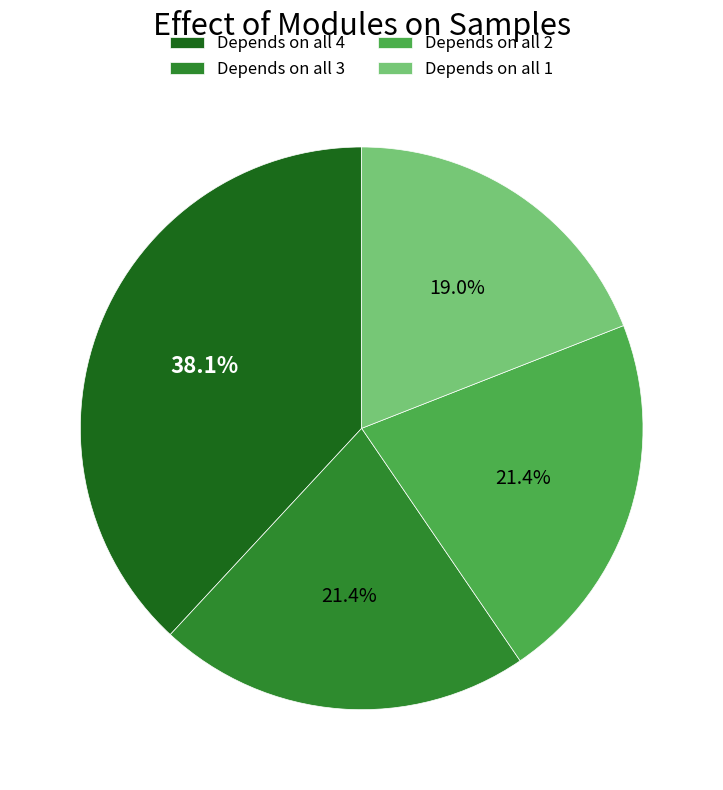

Approximately how many times larger is the value at Depends on all 2 compared to Depends on all 3?

1.0